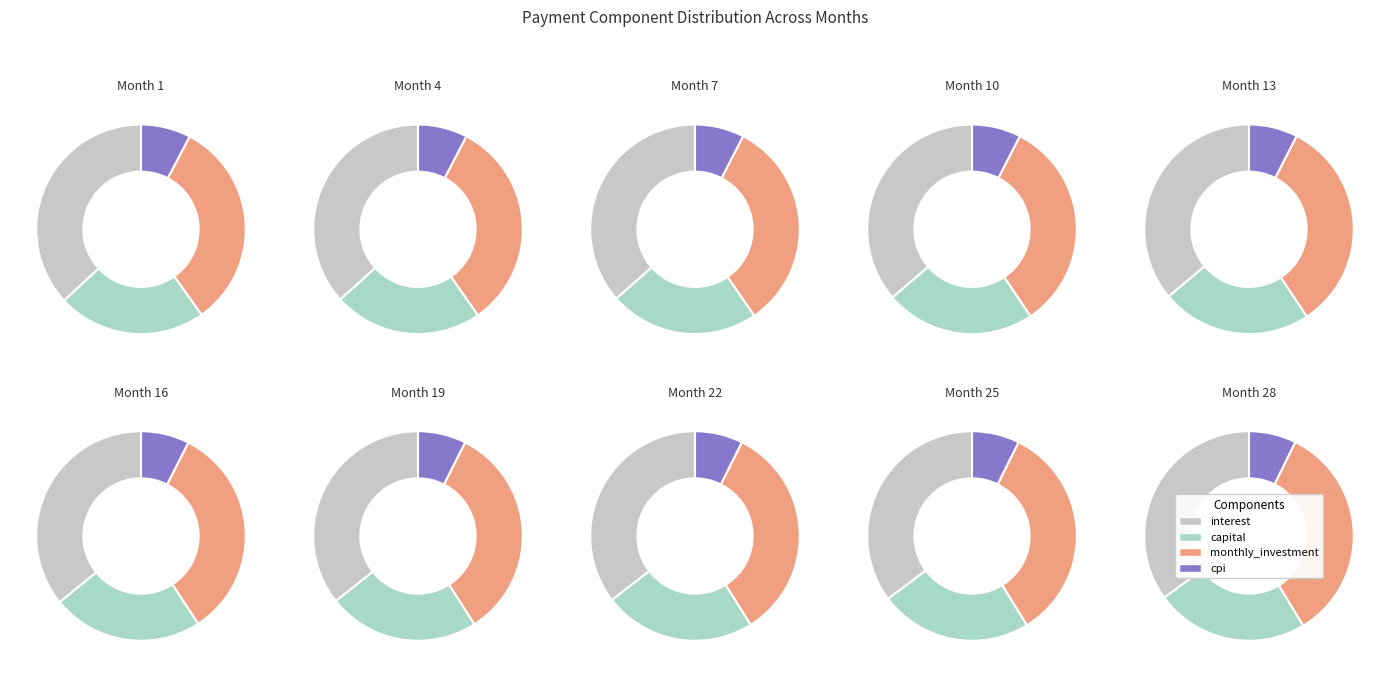

What is the spread (max minus min) of values at 2?

3783.4